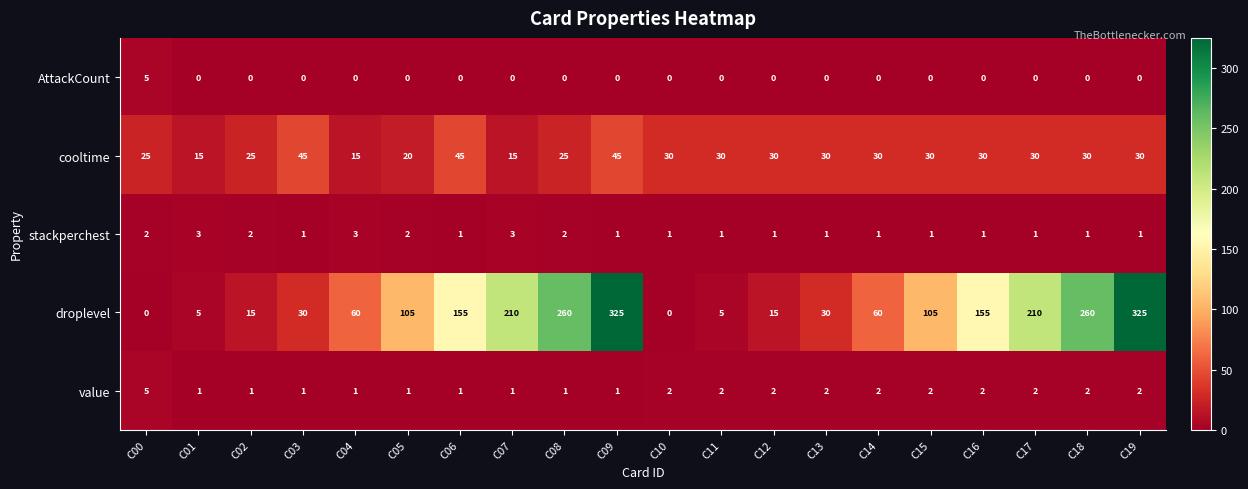

At C17, list the series in order from largest to smallest.

droplevel, cooltime, value, stackperchest, AttackCount